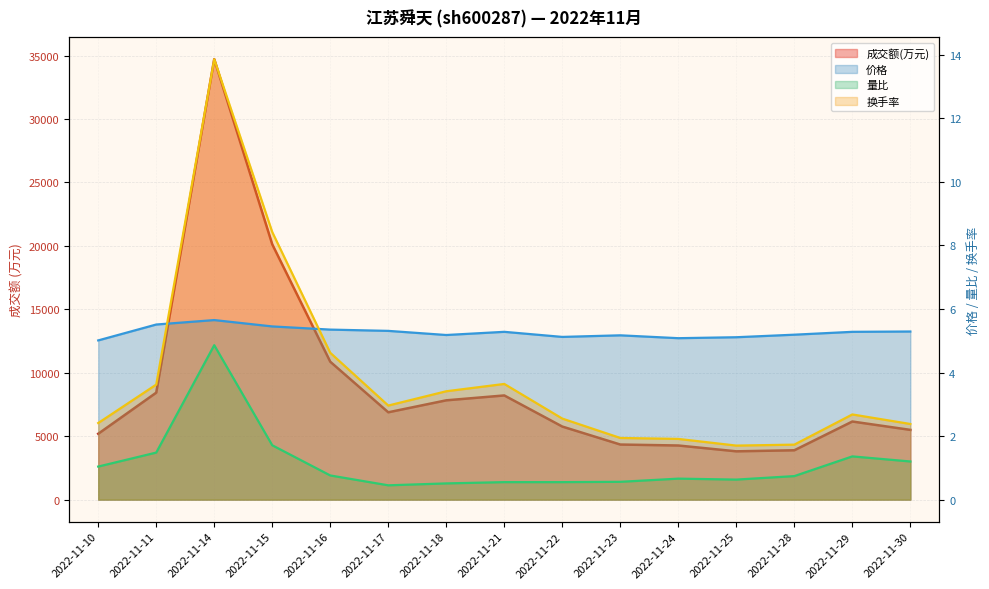

True or false: 量比 has a value of 1.2 at 2022-11-30.

True